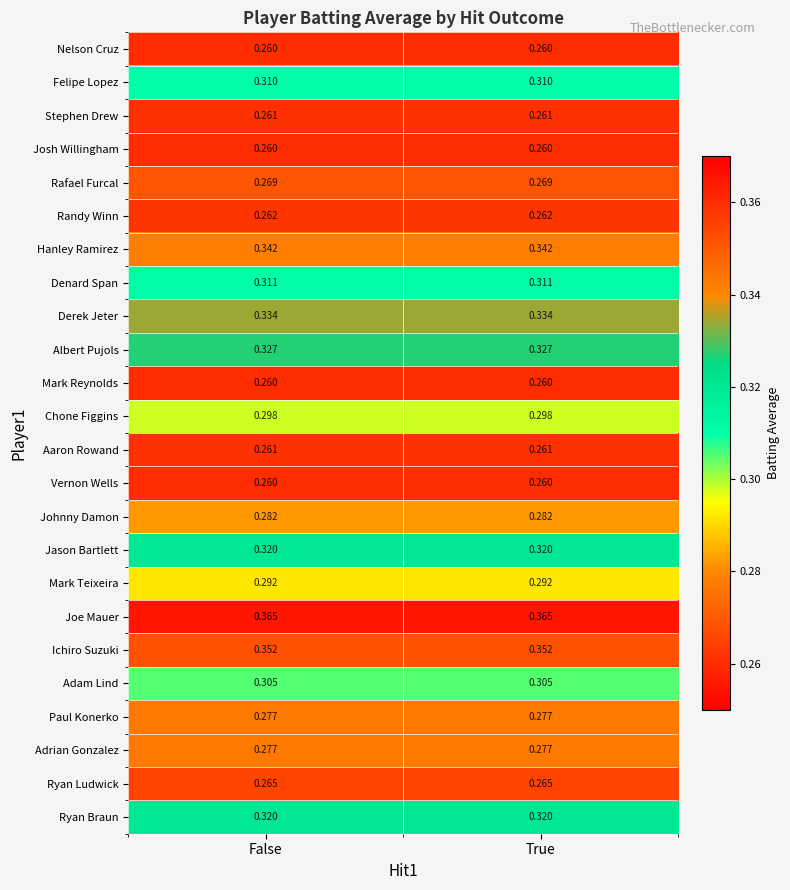

Is the value of Hanley Ramirez at True greater than the value of Mark Teixeira at True?

Yes